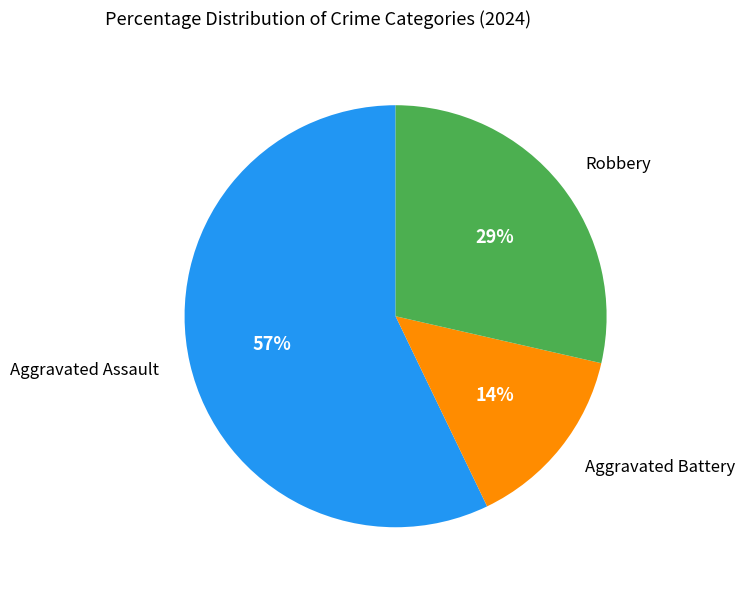

To the nearest percent, what is the average slice percentage?

33%